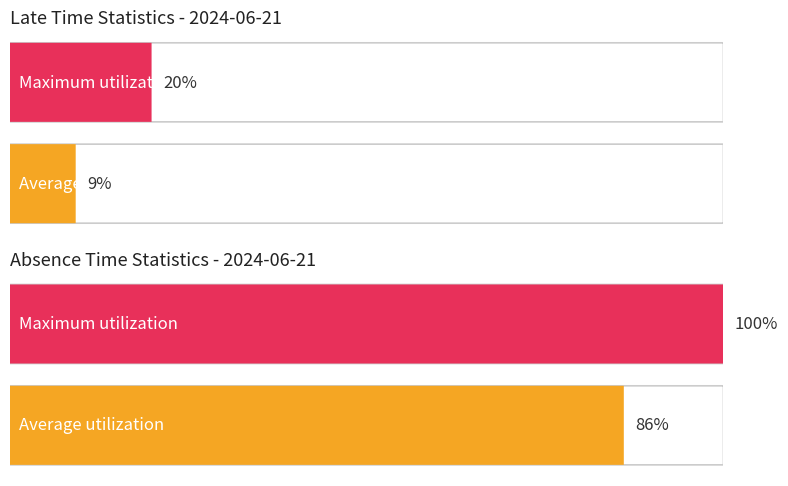

Is it true that Late time(Min) equals -43 at 116?

False